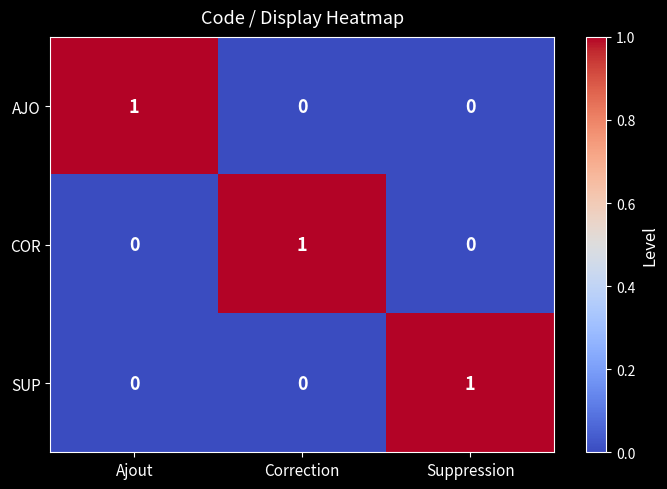

What is the spread (max minus min) of values at Correction?

1